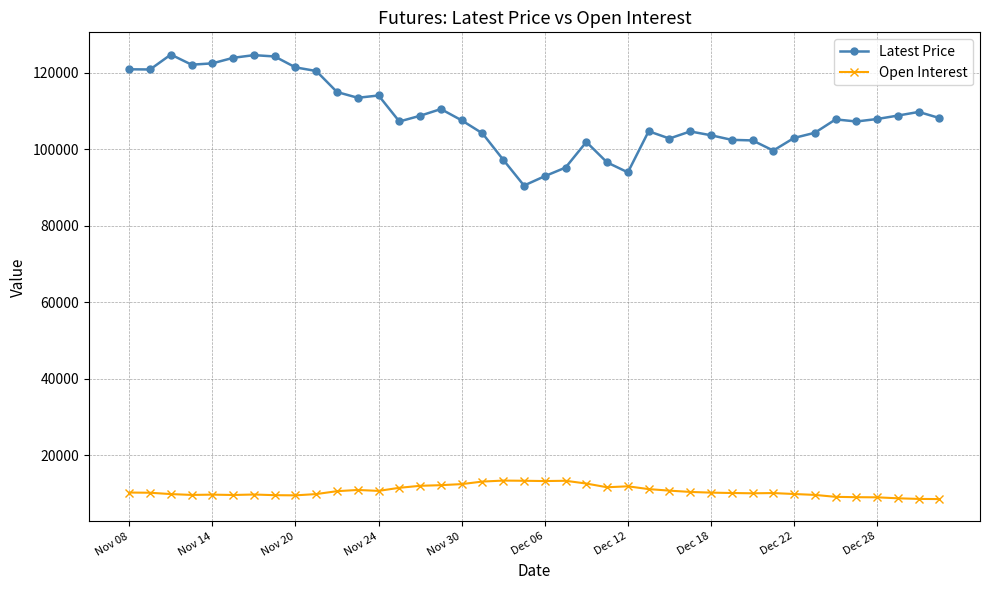

What is the maximum value for Latest Price?

124800